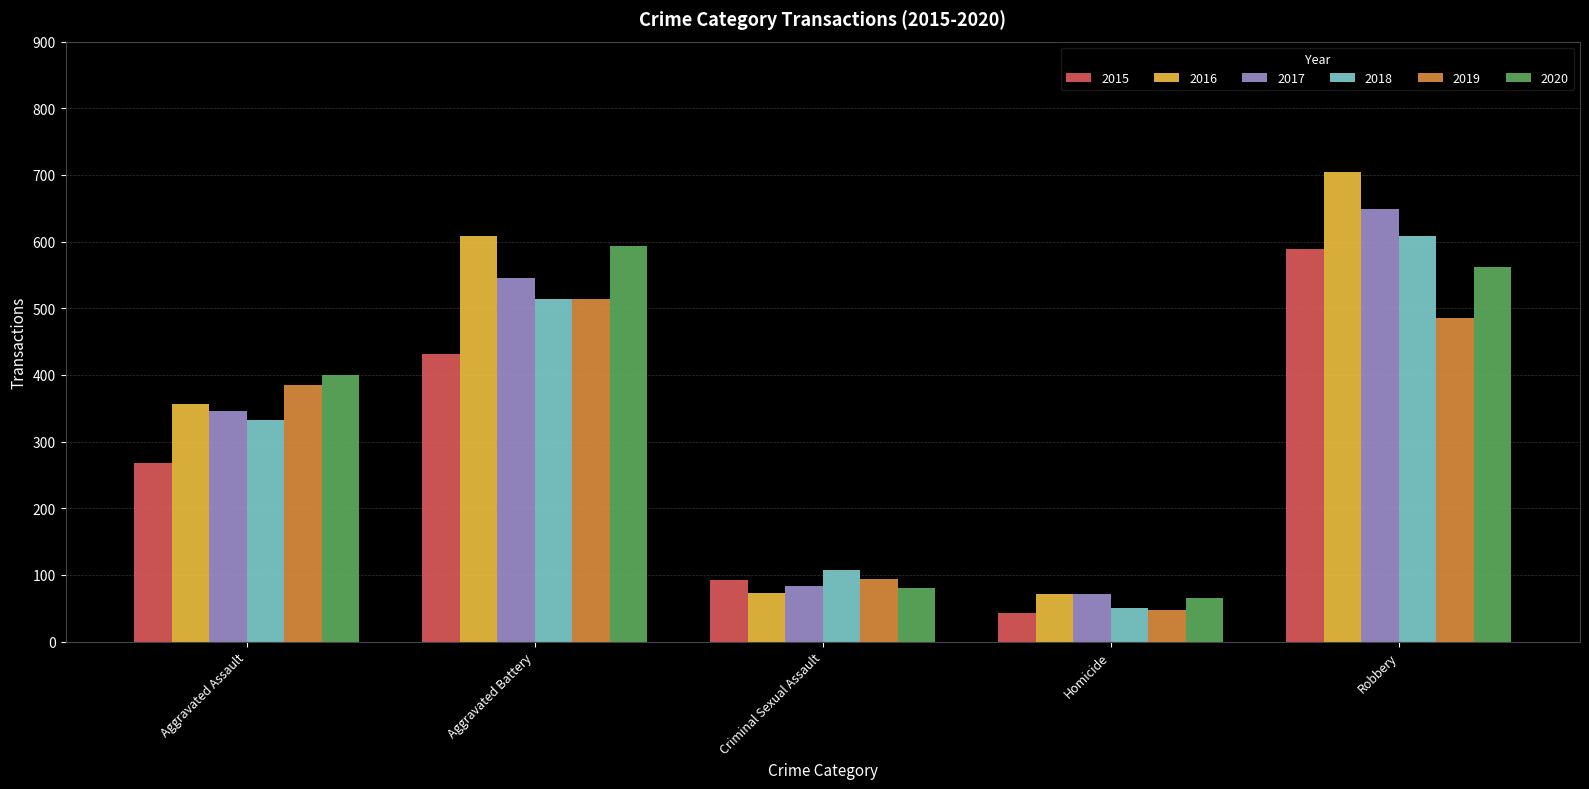

What is the minimum value for 2016?

71